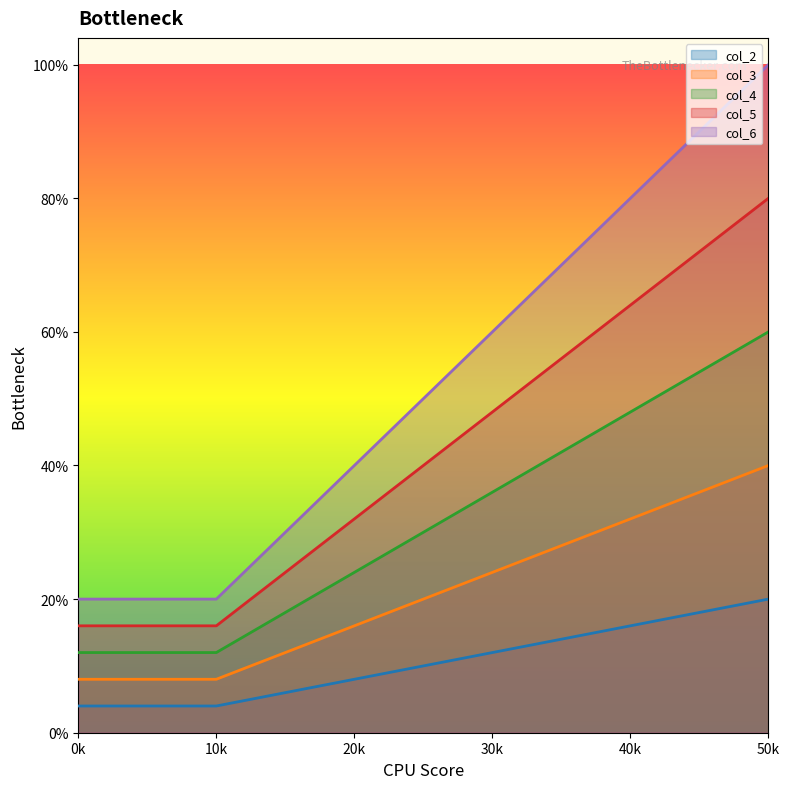

Which series has the largest total across all categories?

col_6